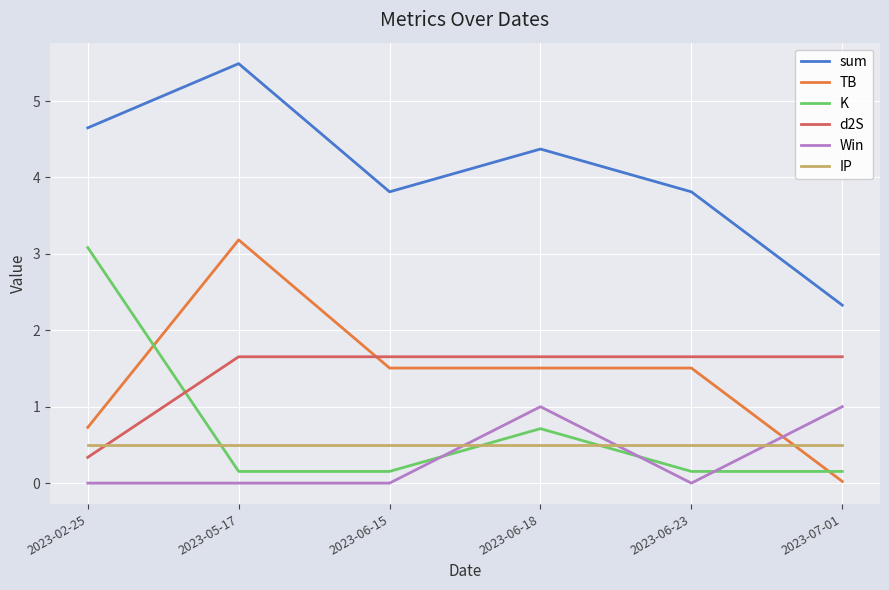

What is the sum of the Win values at 2023-02-25 and 2023-06-18?

1.0